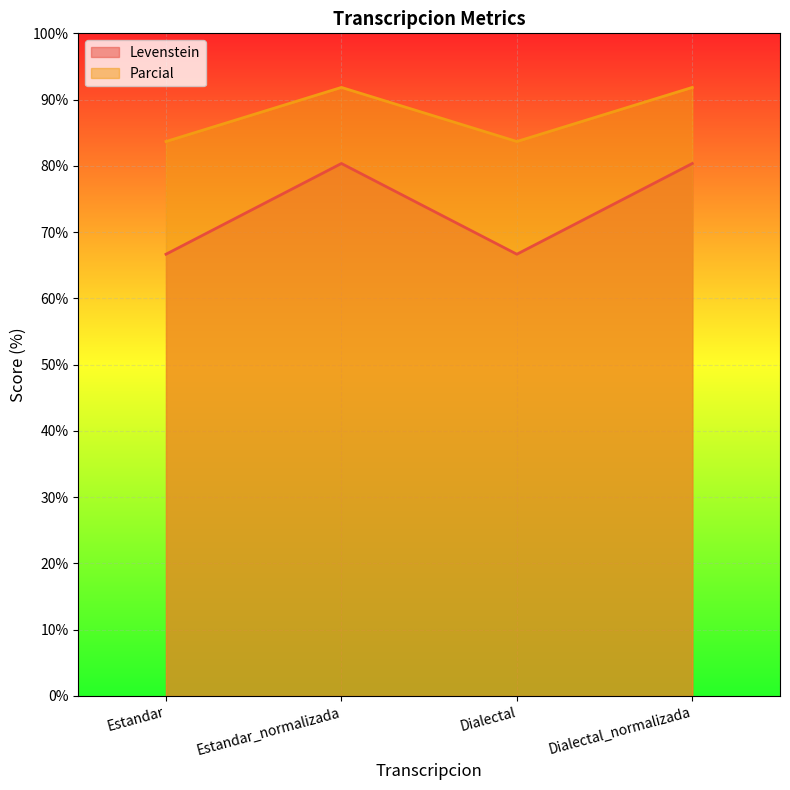

True or false: Levenstein and Parcial cross at least once.

False